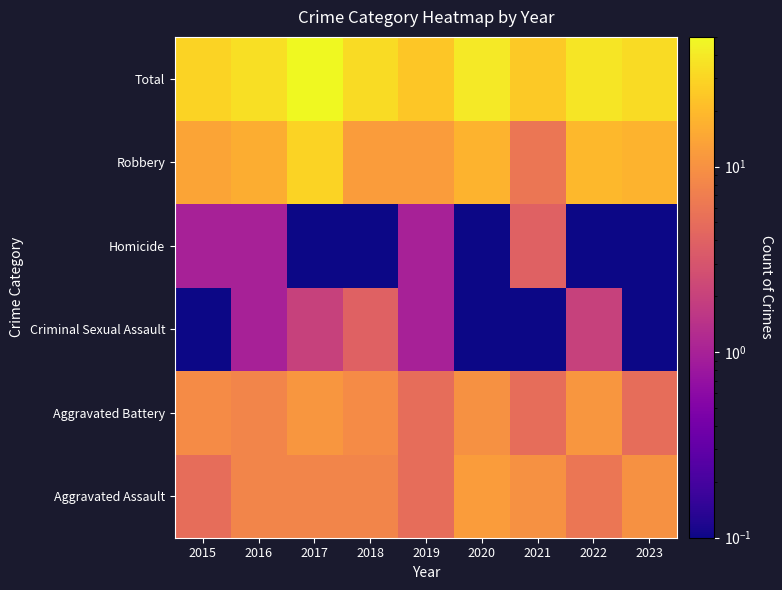

How many distinct data groups are displayed?

6